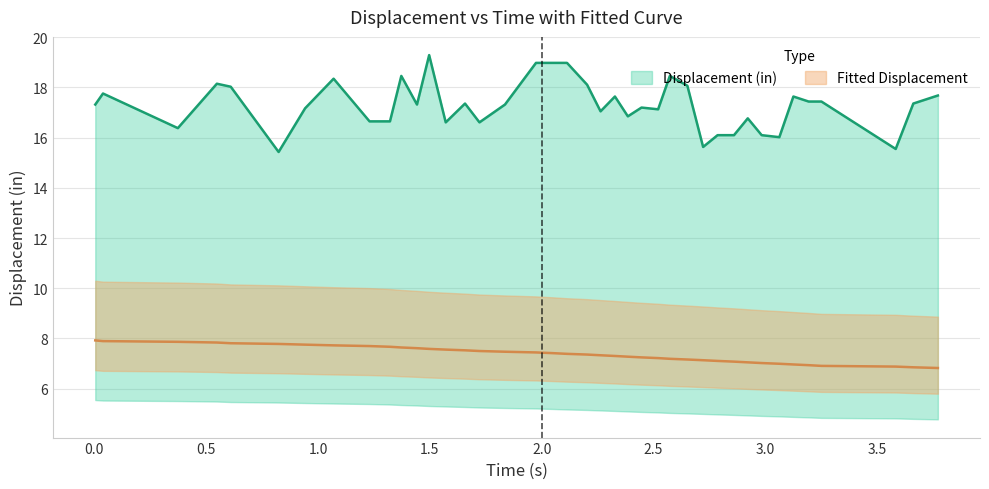

True or false: time and displacement cross at least once.

False